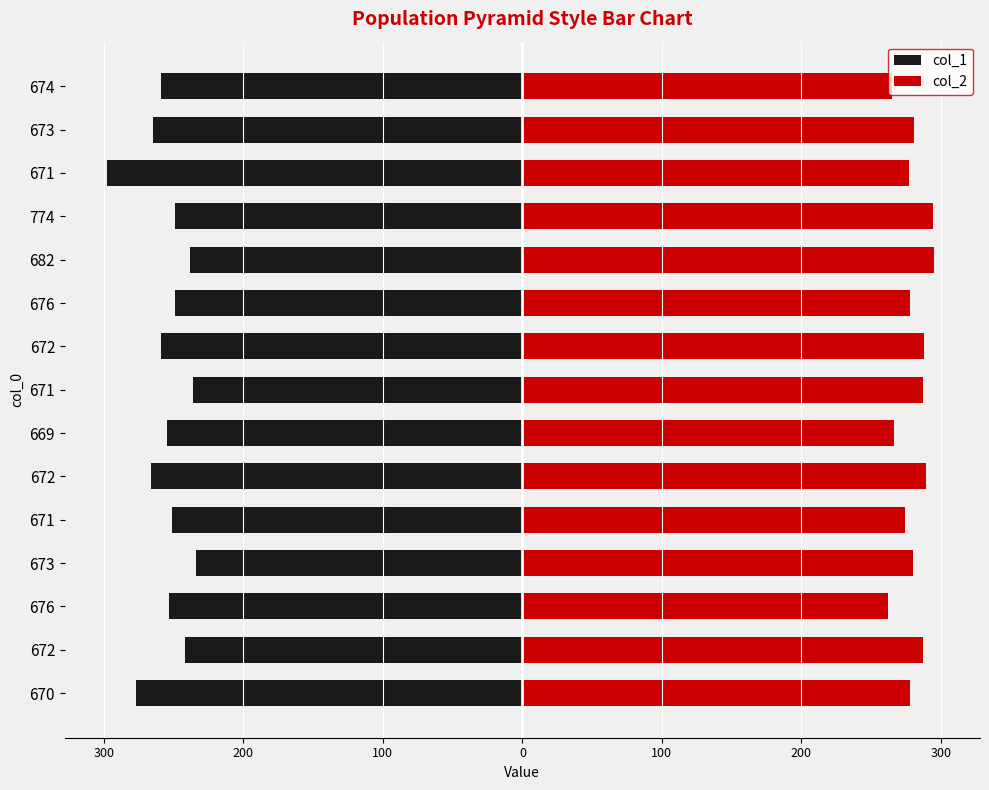

The col_1 series shows -259 at 674. True or false?

True